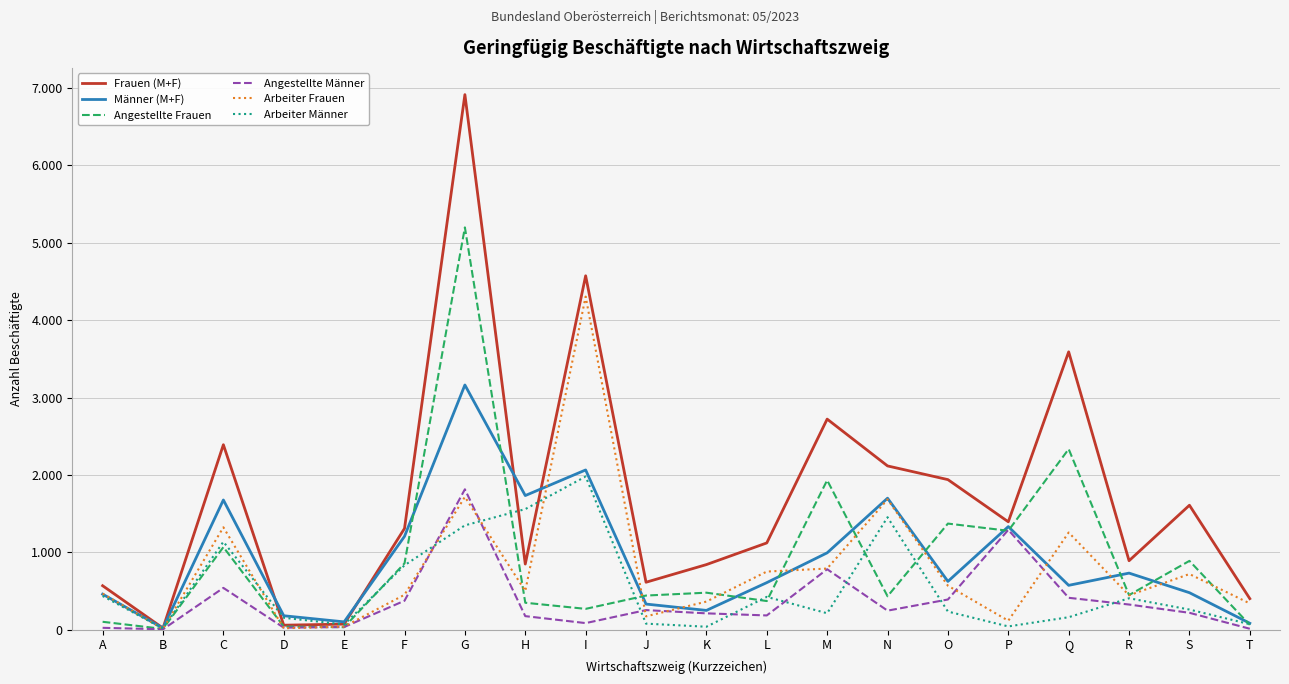

What are all the series names shown in the legend?

Frauen (M+F), Männer (M+F), Angestellte Frauen, Angestellte Männer, Arbeiter Frauen, Arbeiter Männer